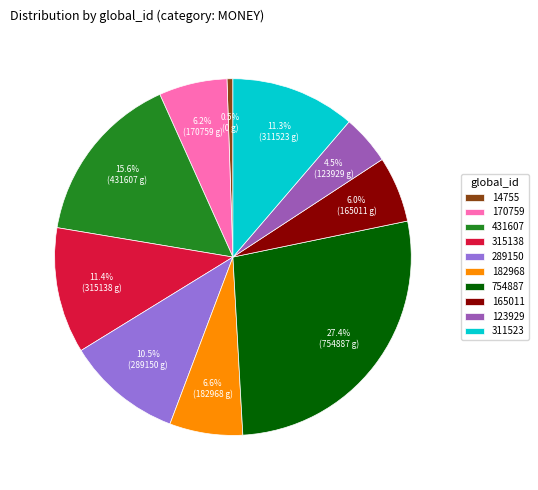

Count the number of slices in the pie.

10